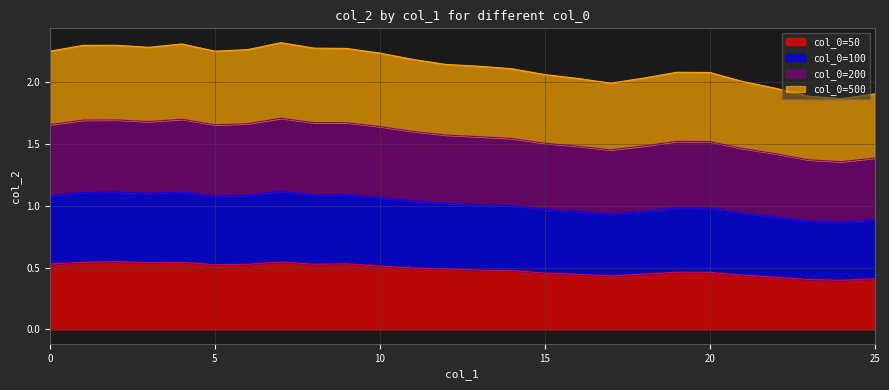

True or false: 100 and 200 cross at least once.

False